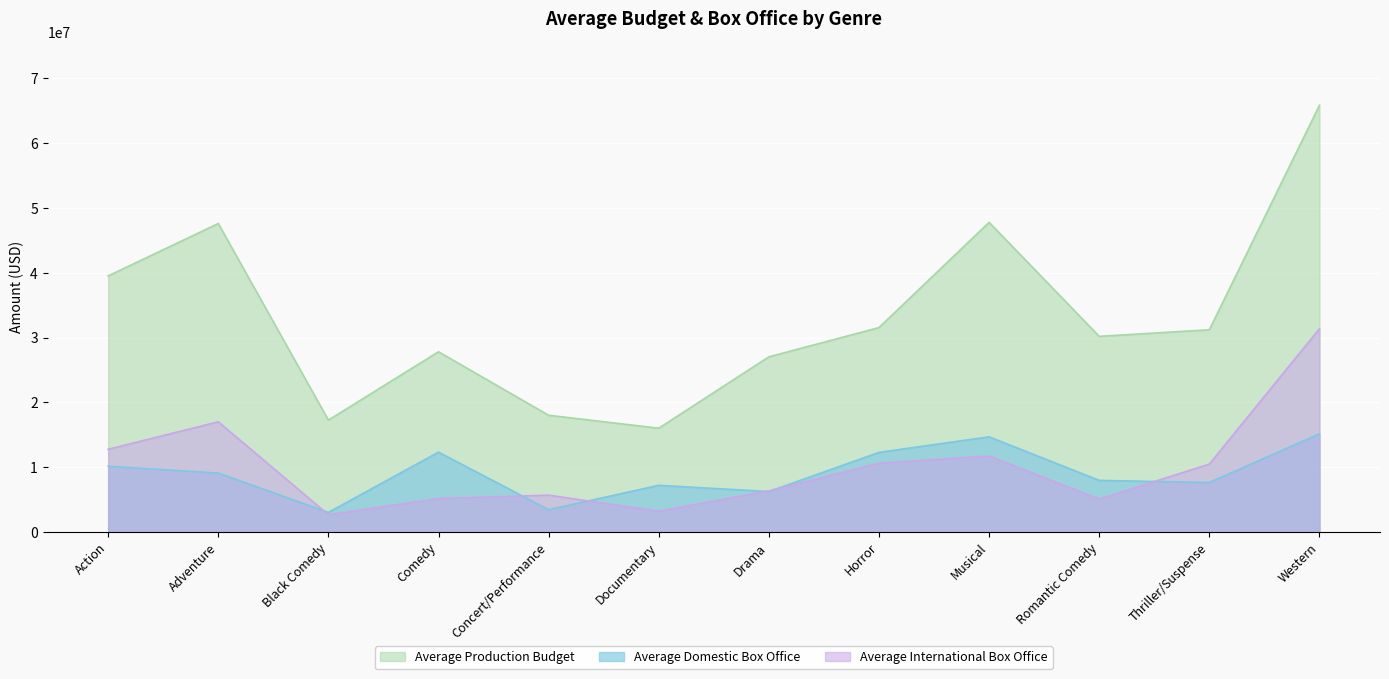

Reading right to left, what are all the values shown in this chart?

Average Production Budget: Western=65857142.9	Thriller/Suspense=31200000.0	Romantic Comedy=30183333.3	Musical=47785714.3	Horror=31539473.7	Drama=27018784.5	Documentary=16000000.0	Concert/Performance=18000000.0	Comedy=27803614.5	Black Comedy=17250000.0	Adventure=47604081.6	Action=39514516.1
Average Domestic Box Office: Western=15137777.4	Thriller/Suspense=7608974.9	Romantic Comedy=7945967.4	Musical=14671170.3	Horror=12268378.4	Drama=6224896.7	Documentary=7181698.5	Concert/Performance=3419967.0	Comedy=12306487.8	Black Comedy=3006257.9	Adventure=9069350.0	Action=10126796.2
Average International Box Office: Western=31358264.4	Thriller/Suspense=10463505.7	Romantic Comedy=5047804.6	Musical=11713630.4	Horror=10596578.5	Drama=6326543.3	Documentary=3189095.0	Concert/Performance=5662939.0	Comedy=5138923.3	Black Comedy=2649794.5	Adventure=16989680.1	Action=12746667.6